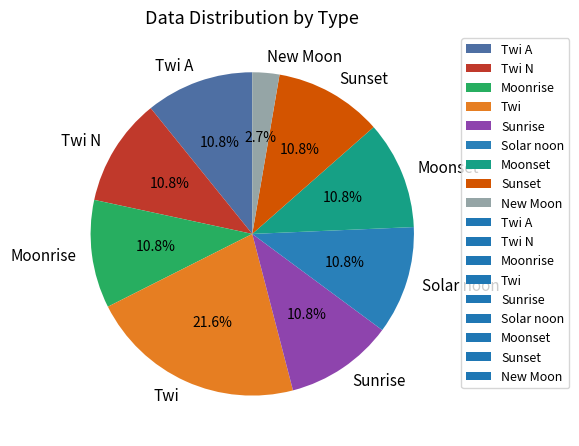

Which slice is the largest?

Twi